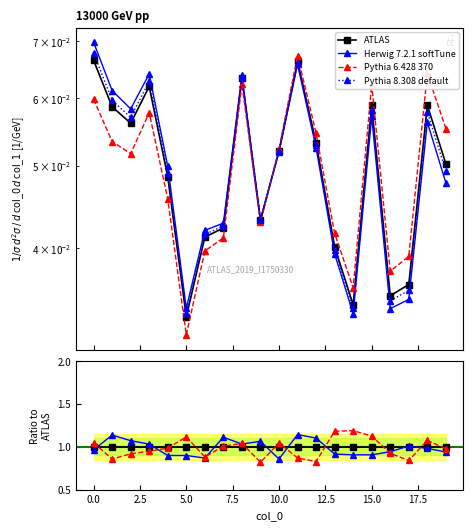

Between 10 and 16, which is larger?

10